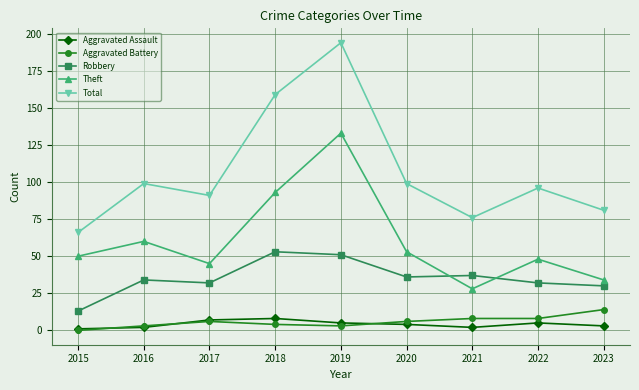

True or false: Total has more than 0 points higher than both neighbors.

True